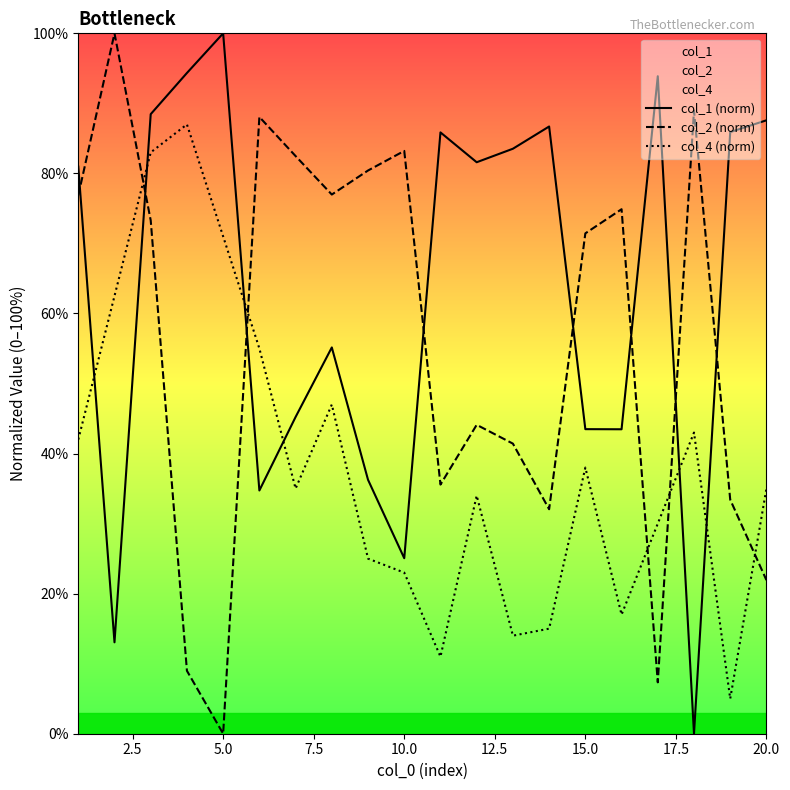

What is the difference between the maximum and minimum values in the col_4 (norm) series?

82.0